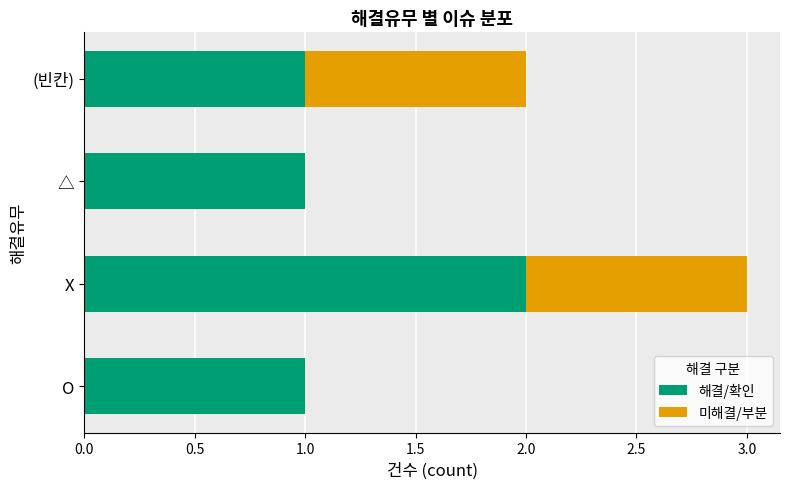

How many distinct data groups are displayed?

2